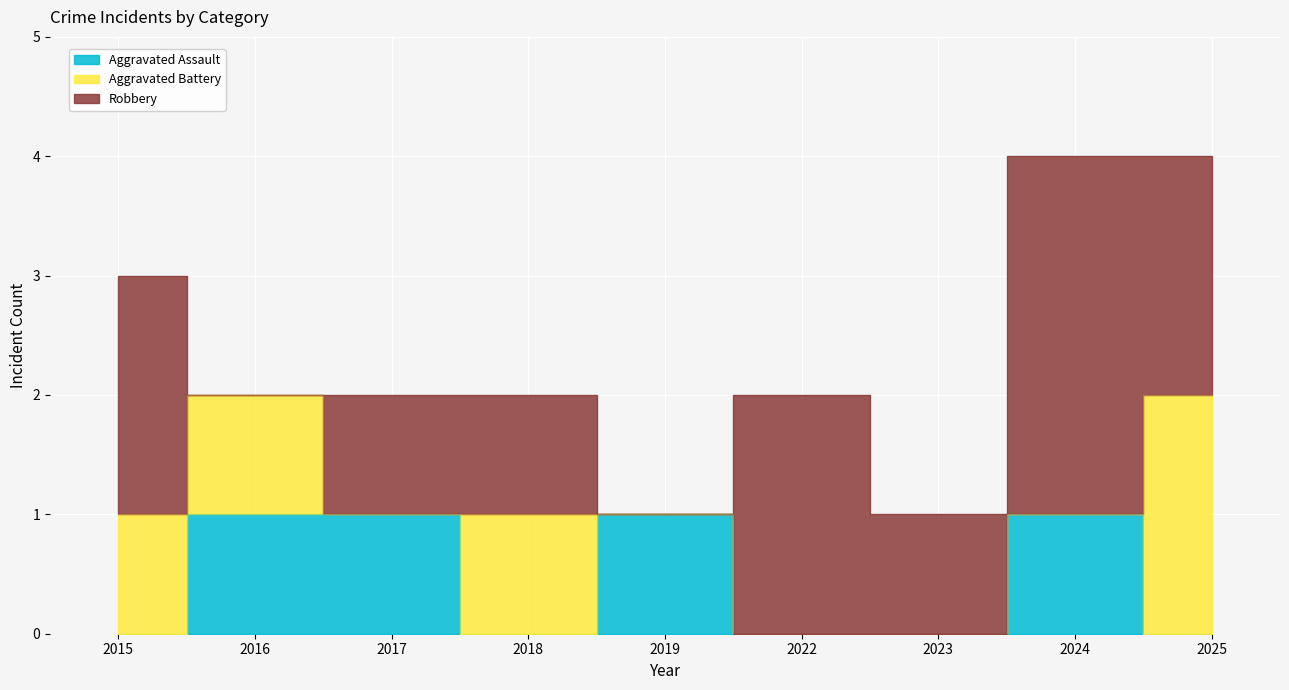

Reading right to left, extract all data points from this chart.

Aggravated Assault: 2025=0	2024=1	2023=0	2022=0	2019=1	2018=0	2017=1	2016=1	2015=0
Aggravated Battery: 2025=2	2024=0	2023=0	2022=0	2019=0	2018=1	2017=0	2016=1	2015=1
Robbery: 2025=2	2024=3	2023=1	2022=2	2019=0	2018=1	2017=1	2016=0	2015=2